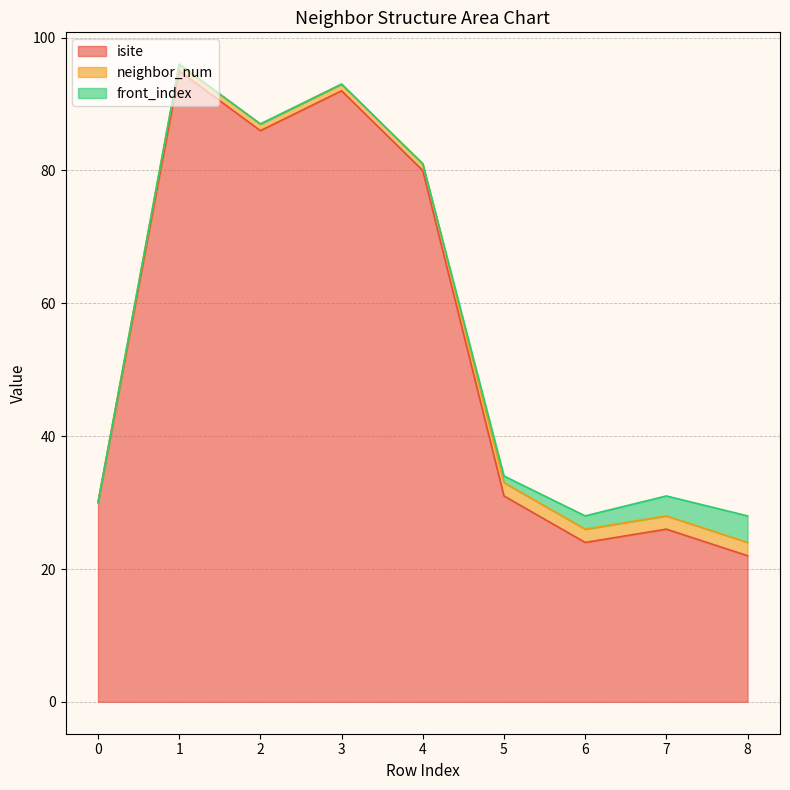

How many values in the front_index series exceed 0?

4